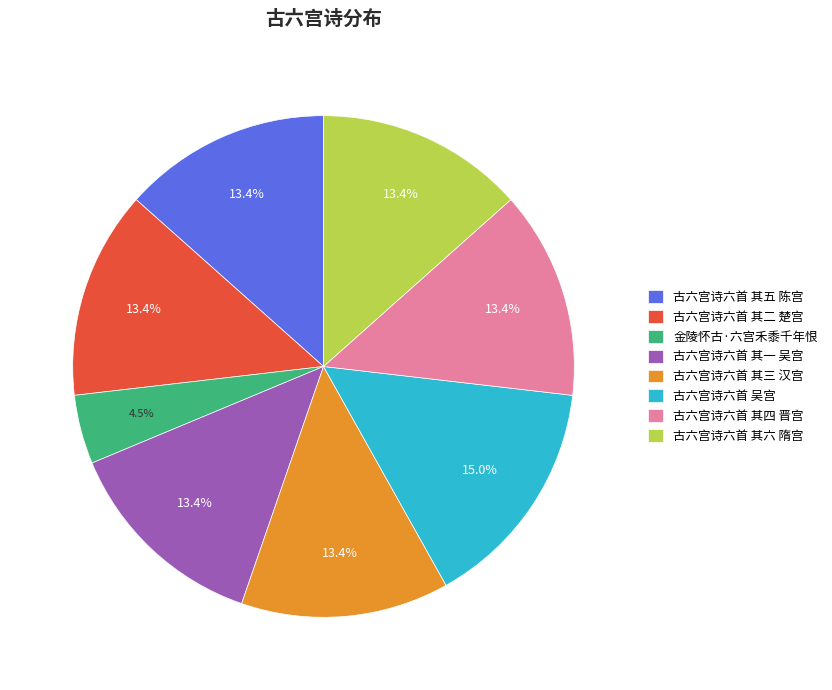

Does 古六宫诗六首 其六 隋宫 represent more than half of the total?

No